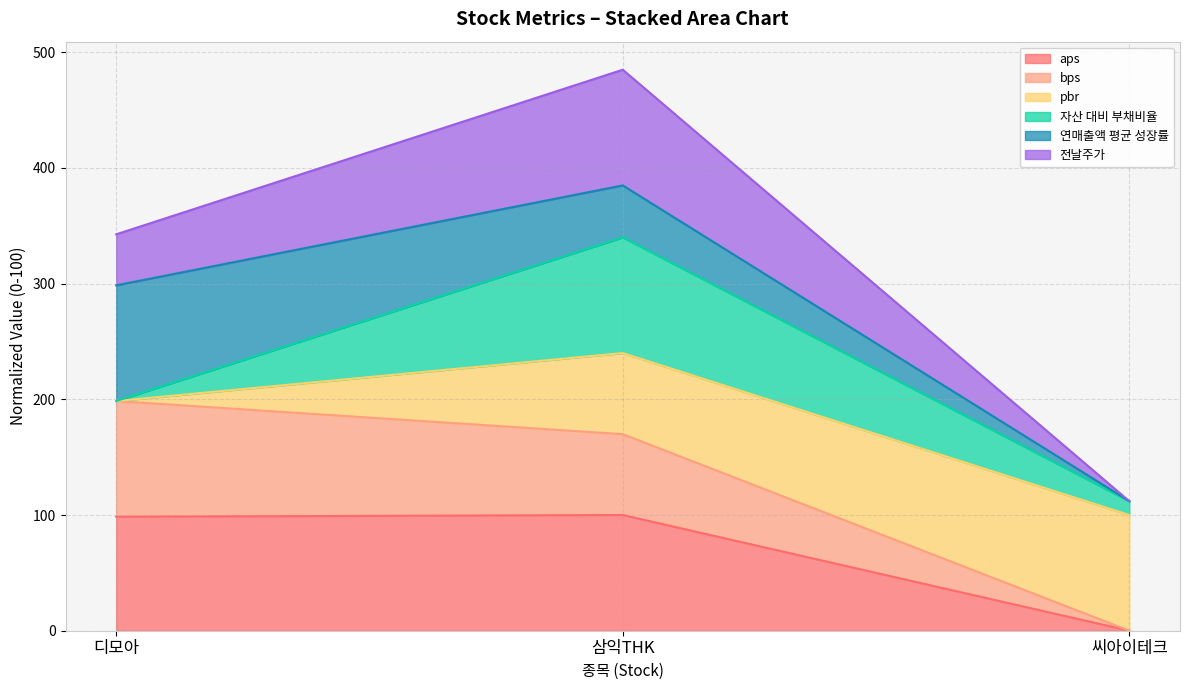

Read the aps value at 디모아.

98.5